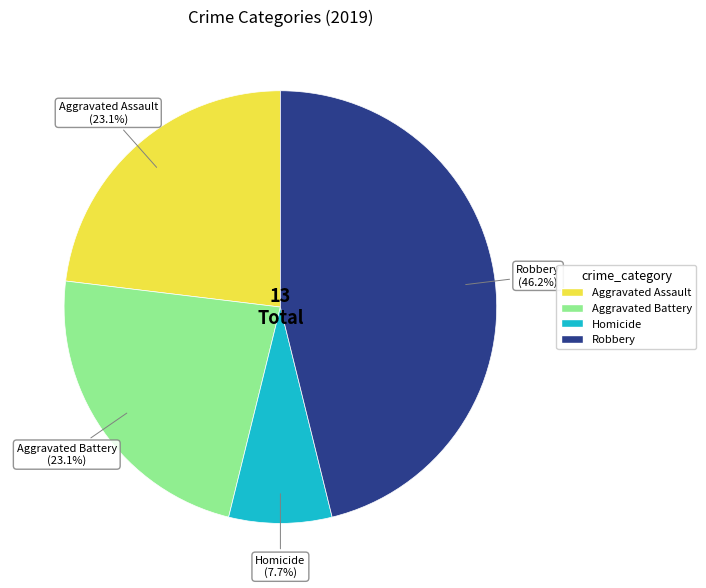

Does any single category account for the majority?

No